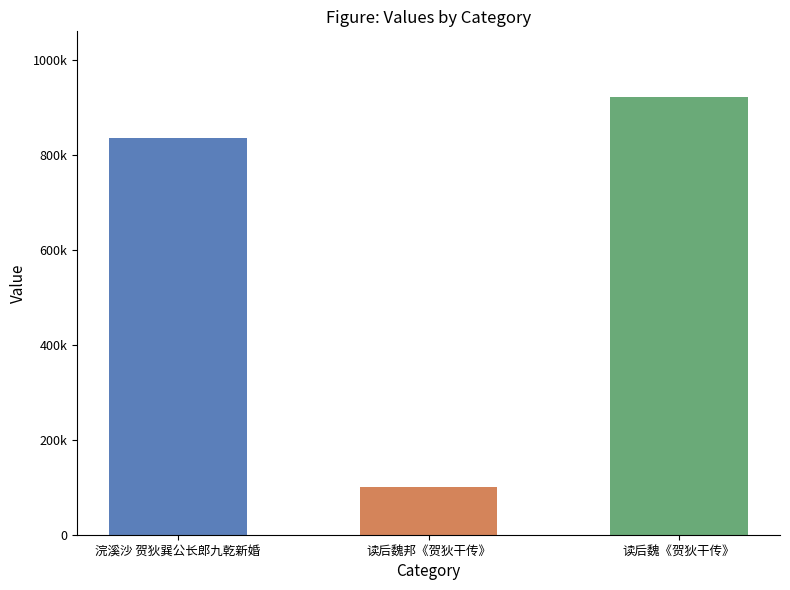

Does the chart contain any negative values?

No